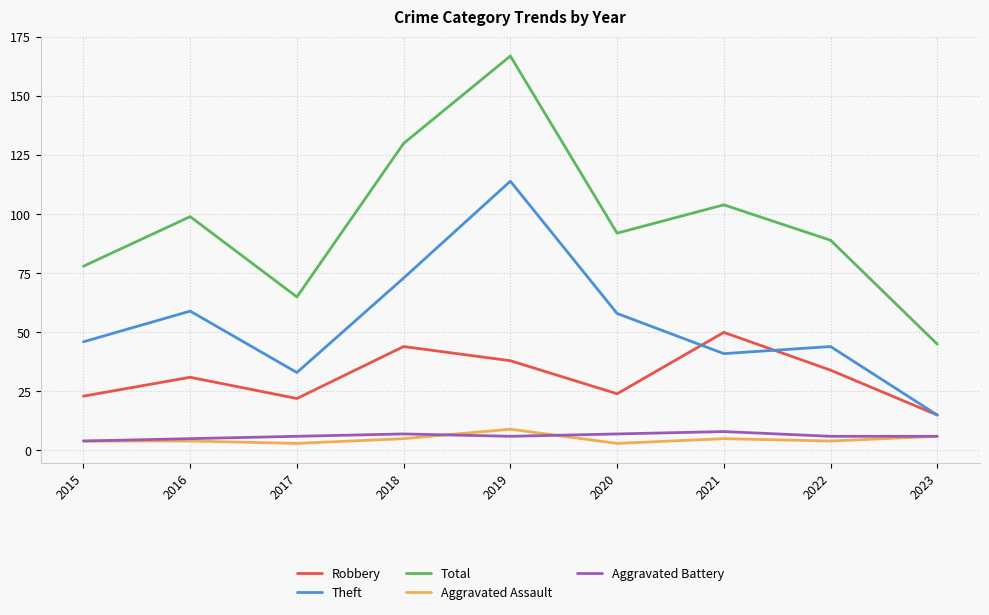

Is it true that Theft equals 182 at 2019?

False